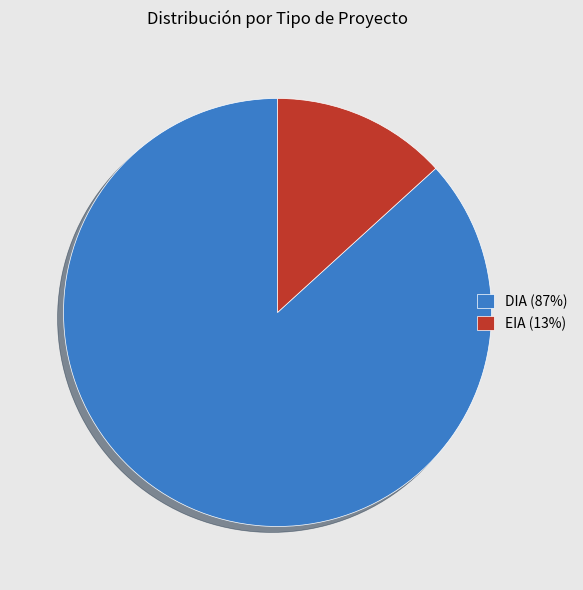

Which slice represents more than half of the pie?

DIA